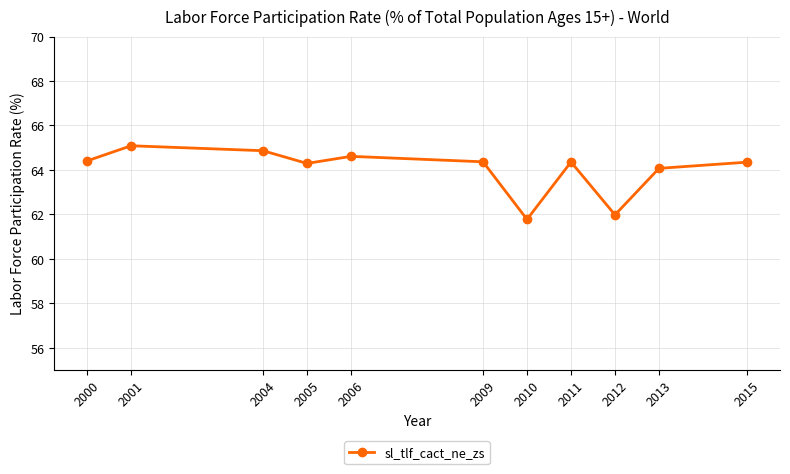

The chart shows a value of 62.0 at 2012. True or false?

True